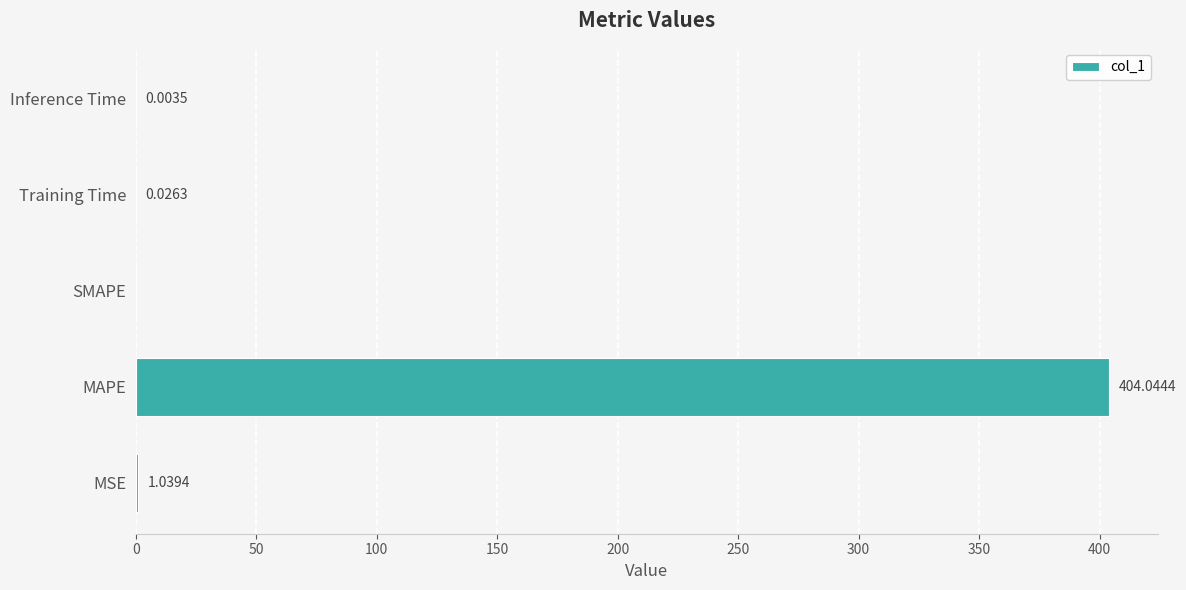

What is the change in value from MAPE to SMAPE?

-404.0